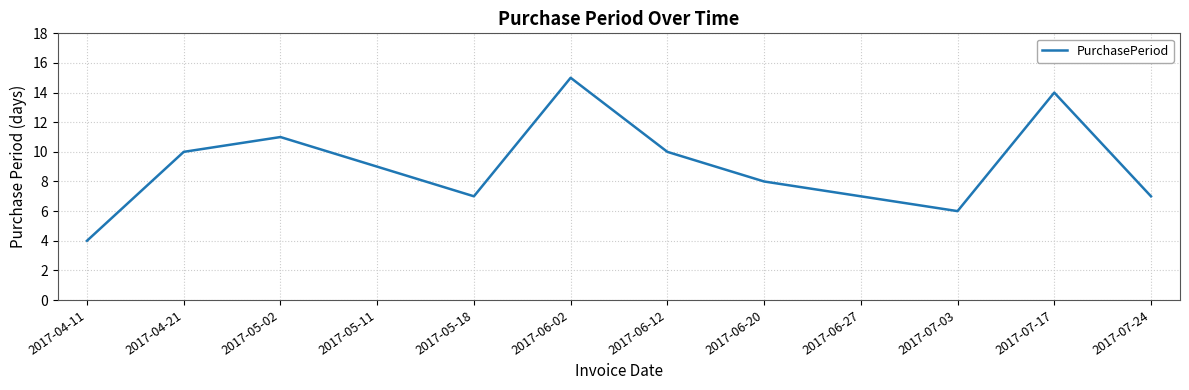

Where does the data first go above 9?

2017-04-21